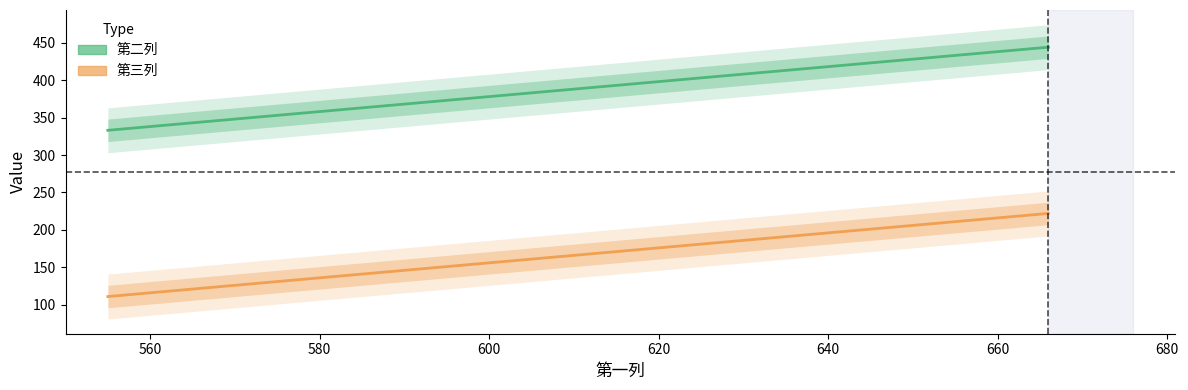

How many lines are shown in the chart?

2